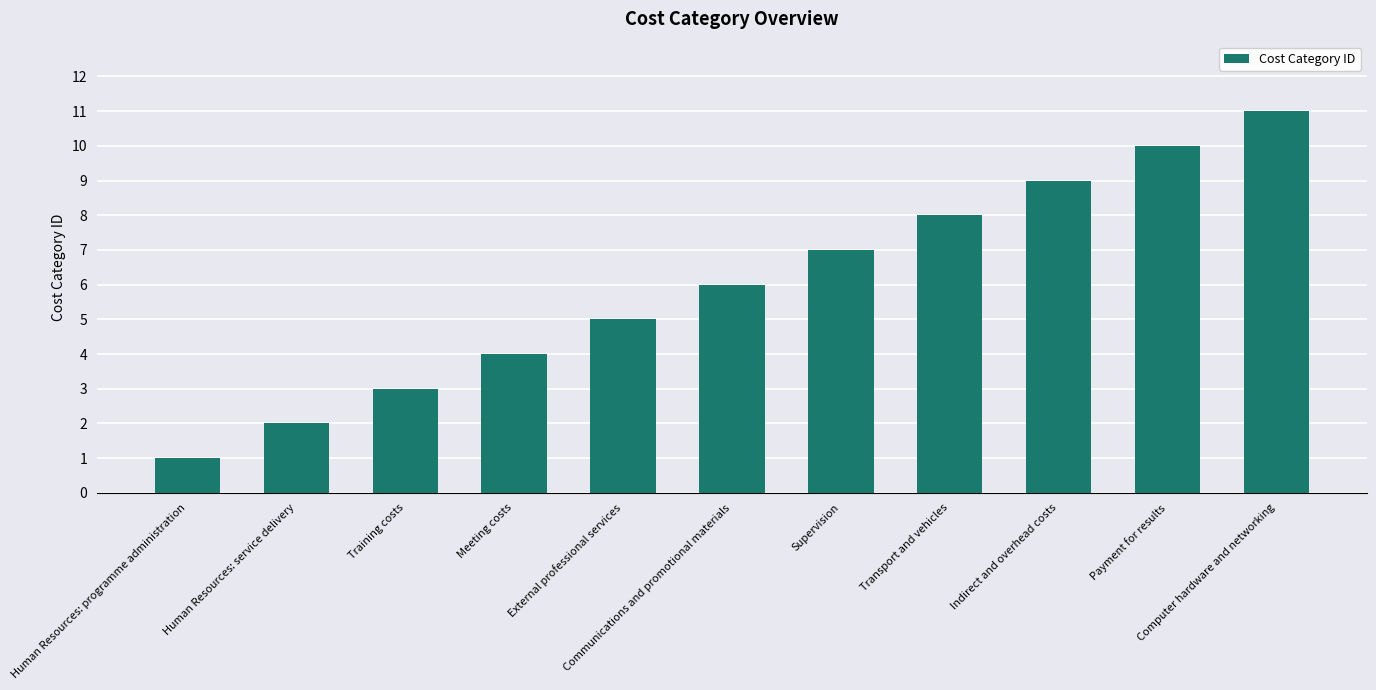

At which category does the chart reach its peak across all series?

Computer hardware and networking